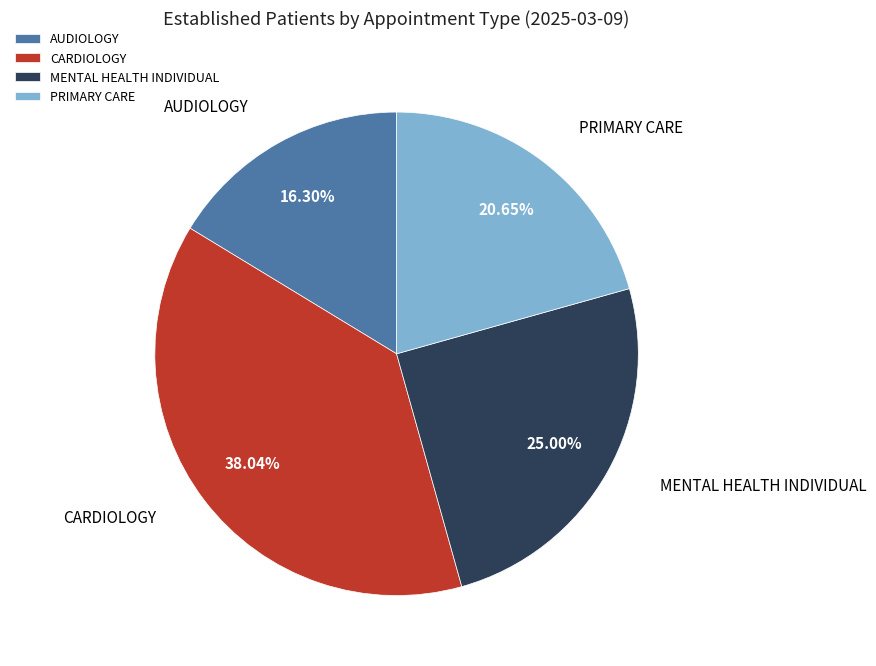

Which category has the smallest portion of the pie?

AUDIOLOGY